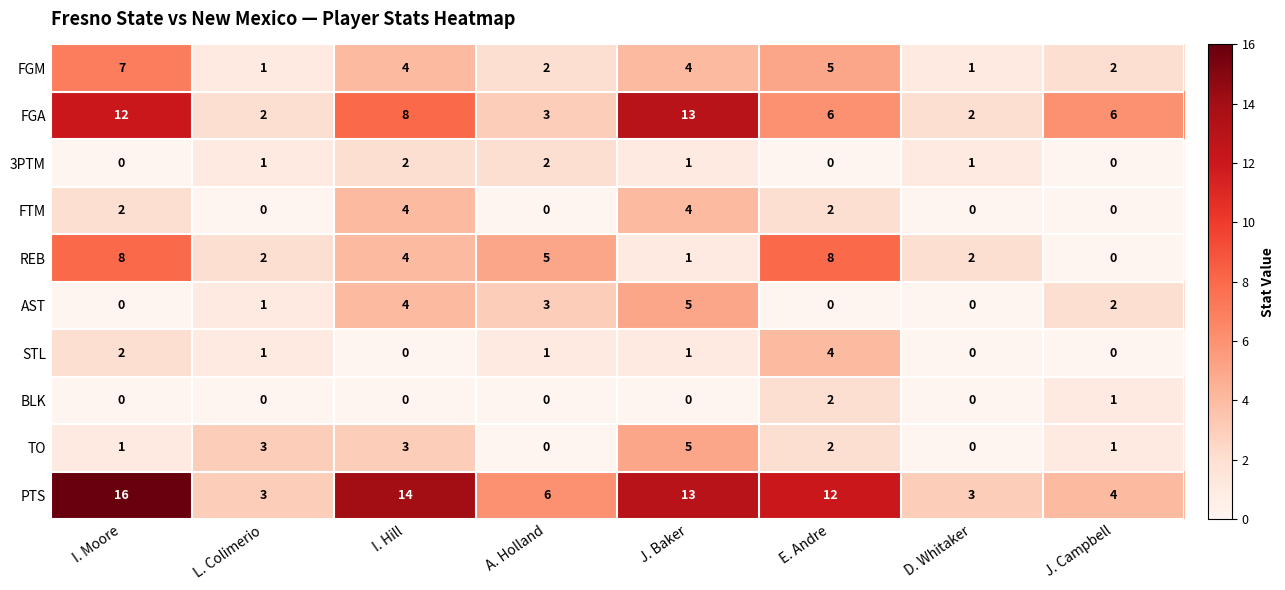

What is the spread (max minus min) of values at I. Moore?

16